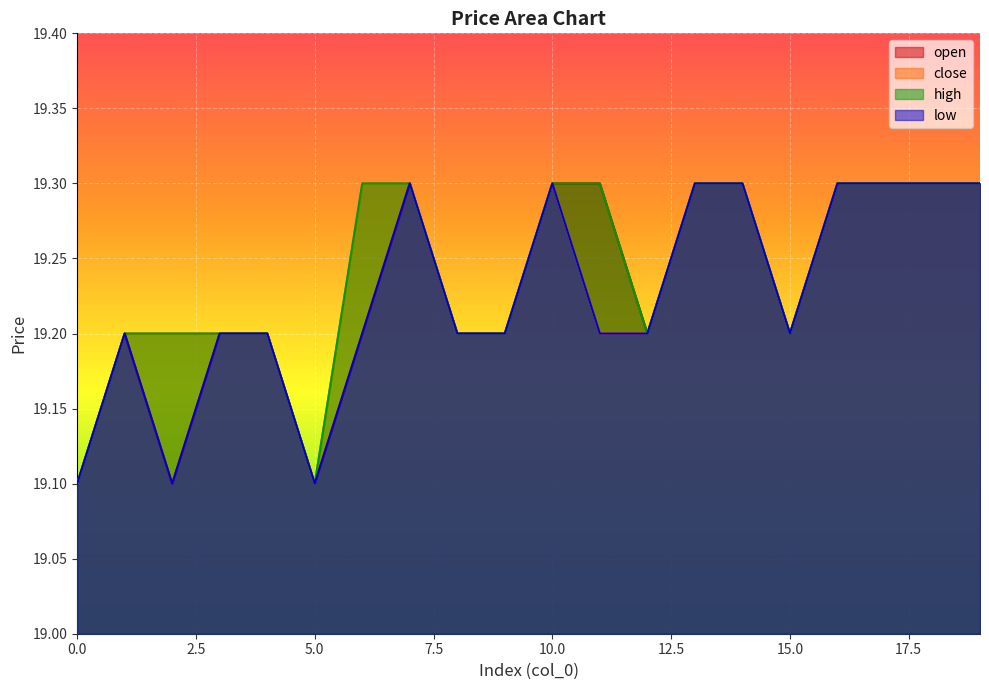

True or false: low has a value of 4.1 at 19.

False